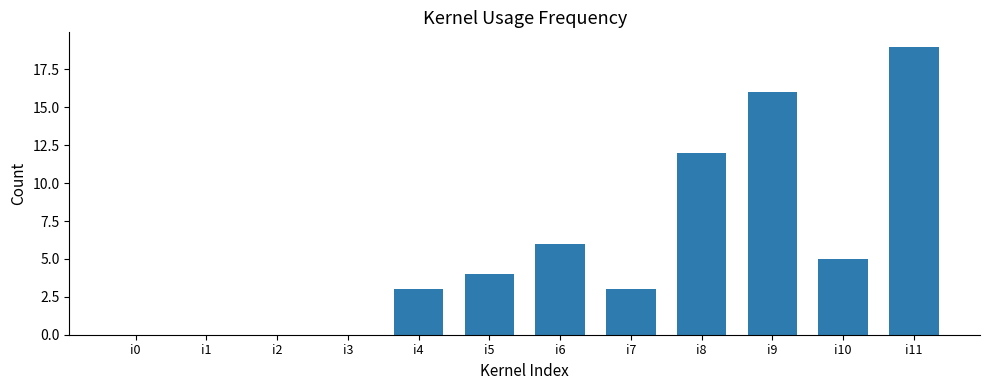

Reading left to right, what are all the values shown in this chart?

0	0	0	0	3	4	6	3	12	16	5	19